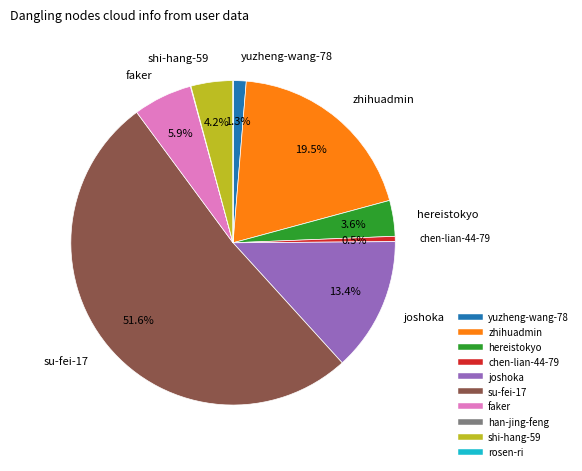

To the nearest percent, what portion does yuzheng-wang-78 represent?

1%